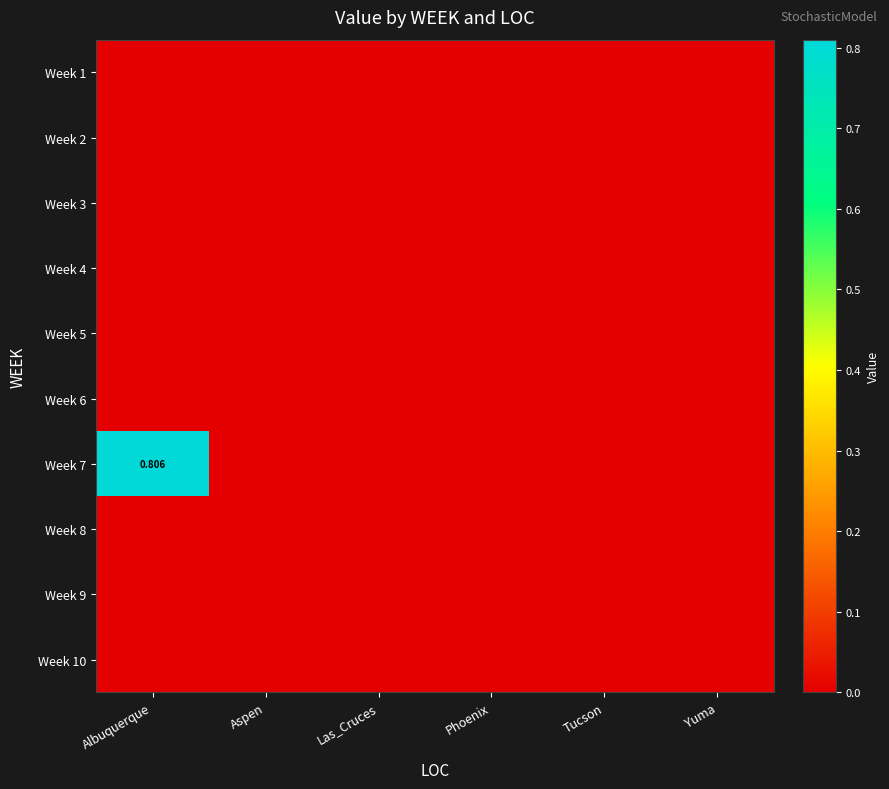

The value of Week 2 at Phoenix is 0.0. True or false?

True